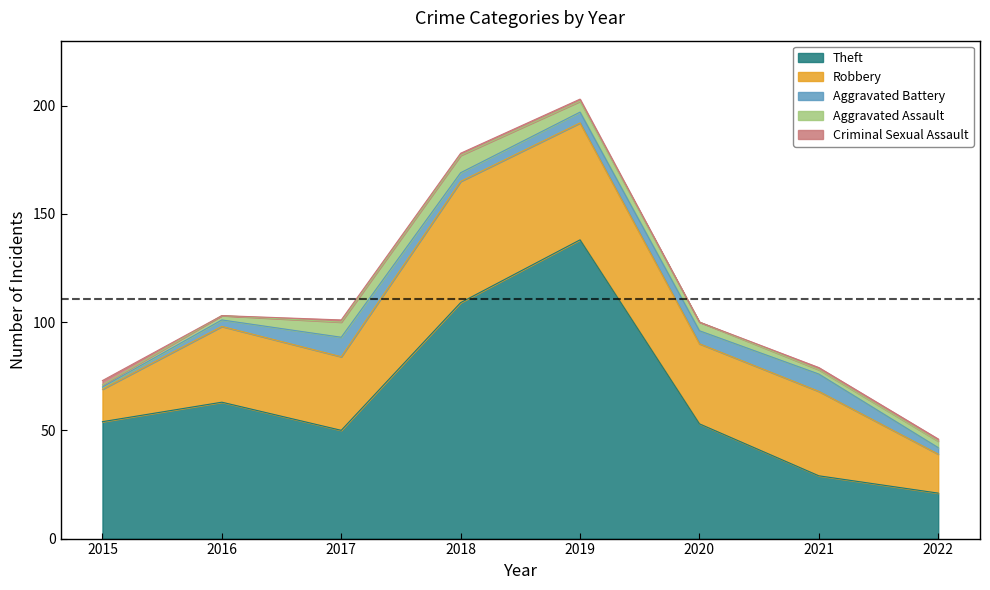

Reading right to left, what are all the values shown in this chart?

Theft: 2022=21	2021=29	2020=53	2019=138	2018=109	2017=50	2016=63	2015=54
Robbery: 2022=18	2021=39	2020=37	2019=54	2018=56	2017=34	2016=35	2015=15
Aggravated Battery: 2022=3	2021=8	2020=6	2019=5	2018=4	2017=9	2016=3	2015=1
Aggravated Assault: 2022=3	2021=2	2020=4	2019=5	2018=8	2017=7	2016=2	2015=1
Criminal Sexual Assault: 2022=1	2021=1	2020=0	2019=1	2018=1	2017=1	2016=0	2015=2